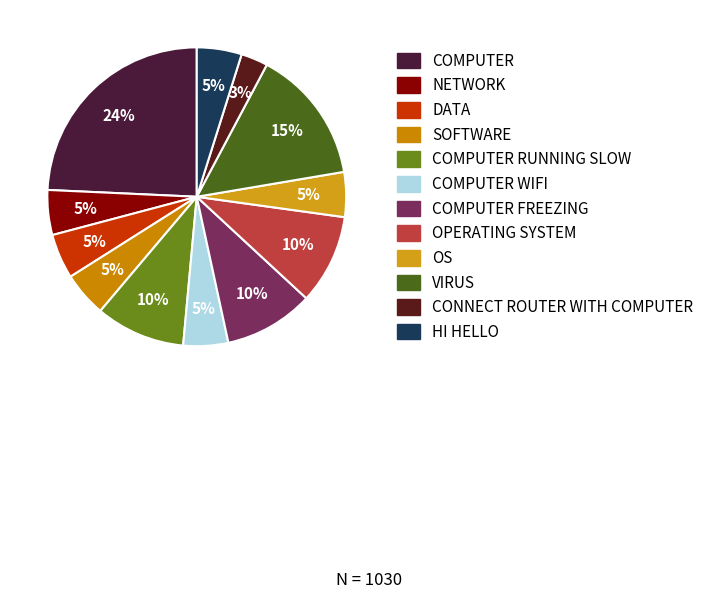

Count the number of slices in the pie.

12